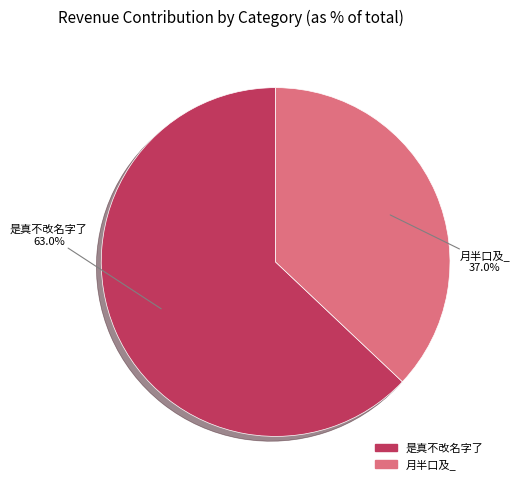

Do 是真不改名字了 and 月半口及_ together represent more than half of the pie?

Yes